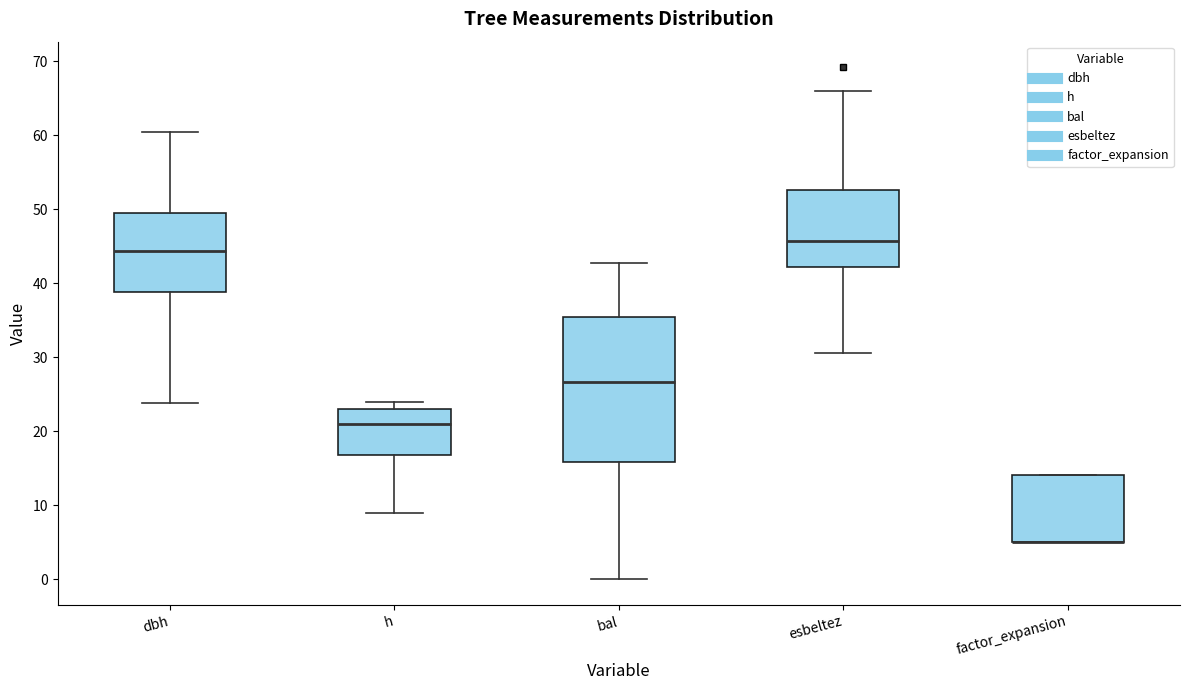

Where does the median line of the box for bal sit on the y-axis? The values are not printed on the chart, so give them approximately, as read against the axis.

27